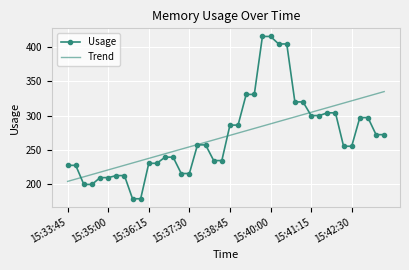

What is the maximum value shown in the chart?

416.0